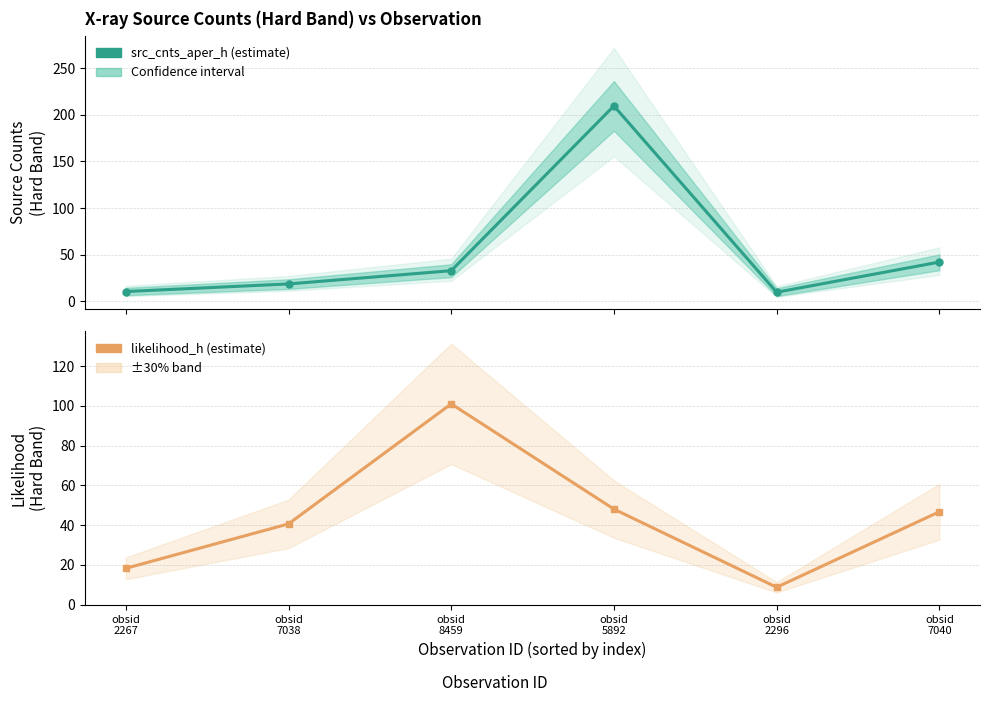

At which category does src_cnts_aper_h reach its first local valley?

obsid
2296